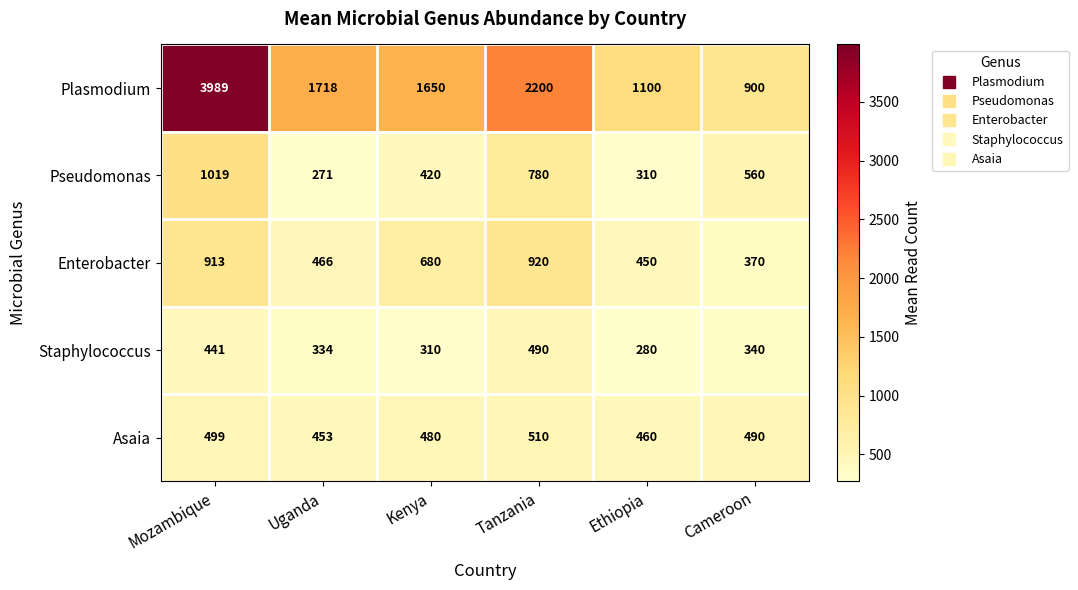

Read the Pseudomonas value at Kenya, to the nearest 100.

400